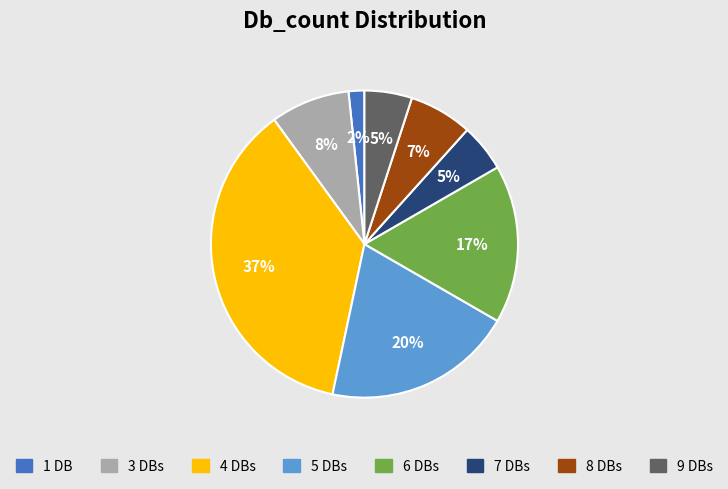

Is there any slice that represents more than half of the pie?

No